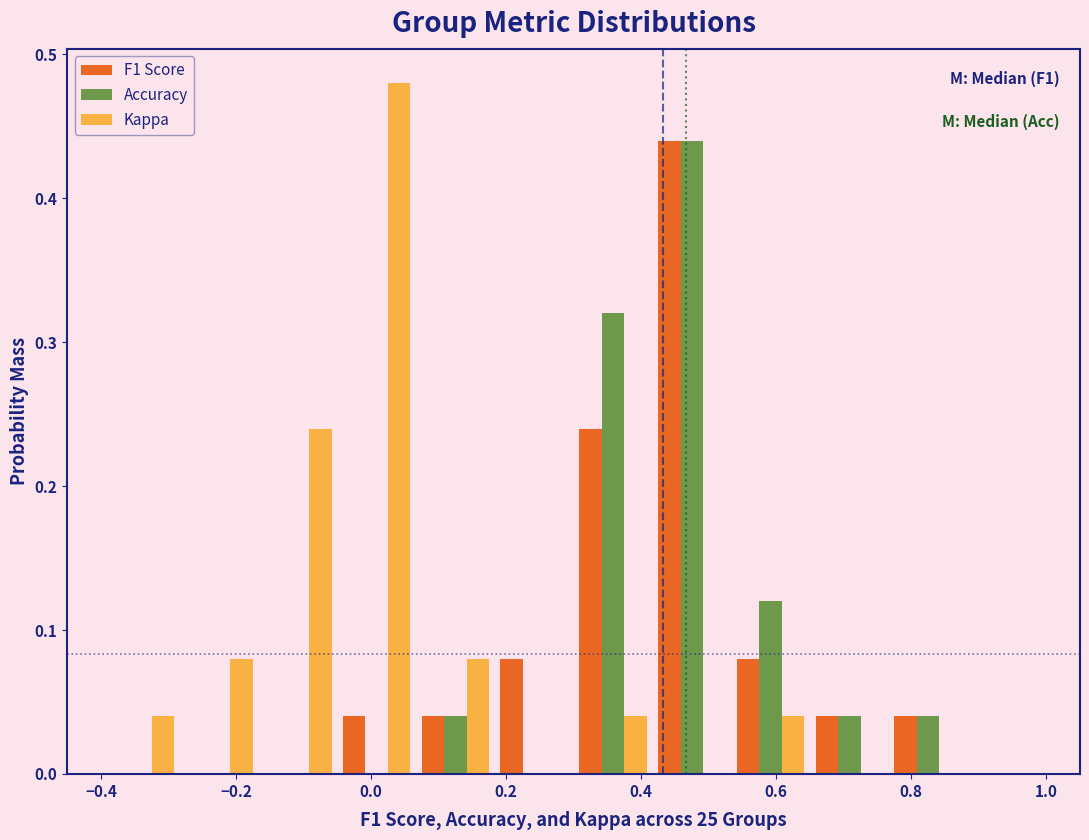

In the Kappa series, which range on the x-axis has the tallest bar?

-0.04 to 0.06